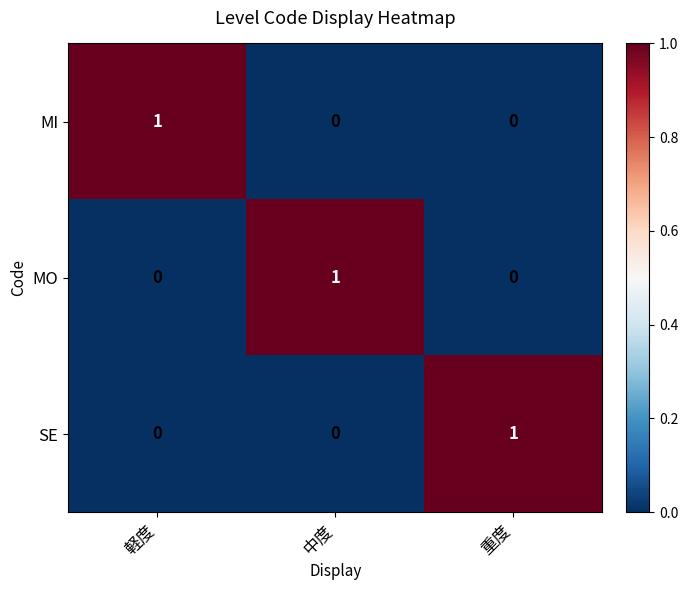

Reading left to right, list all the values displayed in this chart.

MI: 軽度=1	中度=0	重度=0
MO: 軽度=0	中度=1	重度=0
SE: 軽度=0	中度=0	重度=1